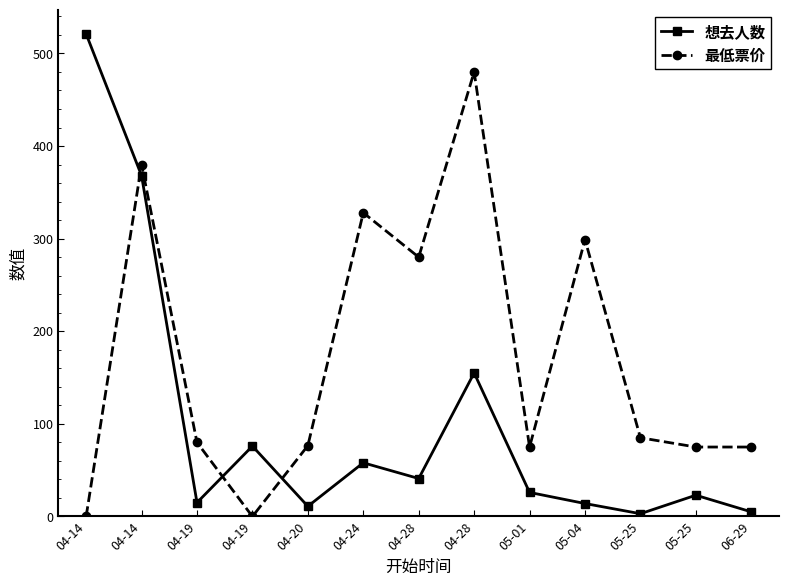

Is it true that 想去人数 equals 16.7 at 04-28?

False